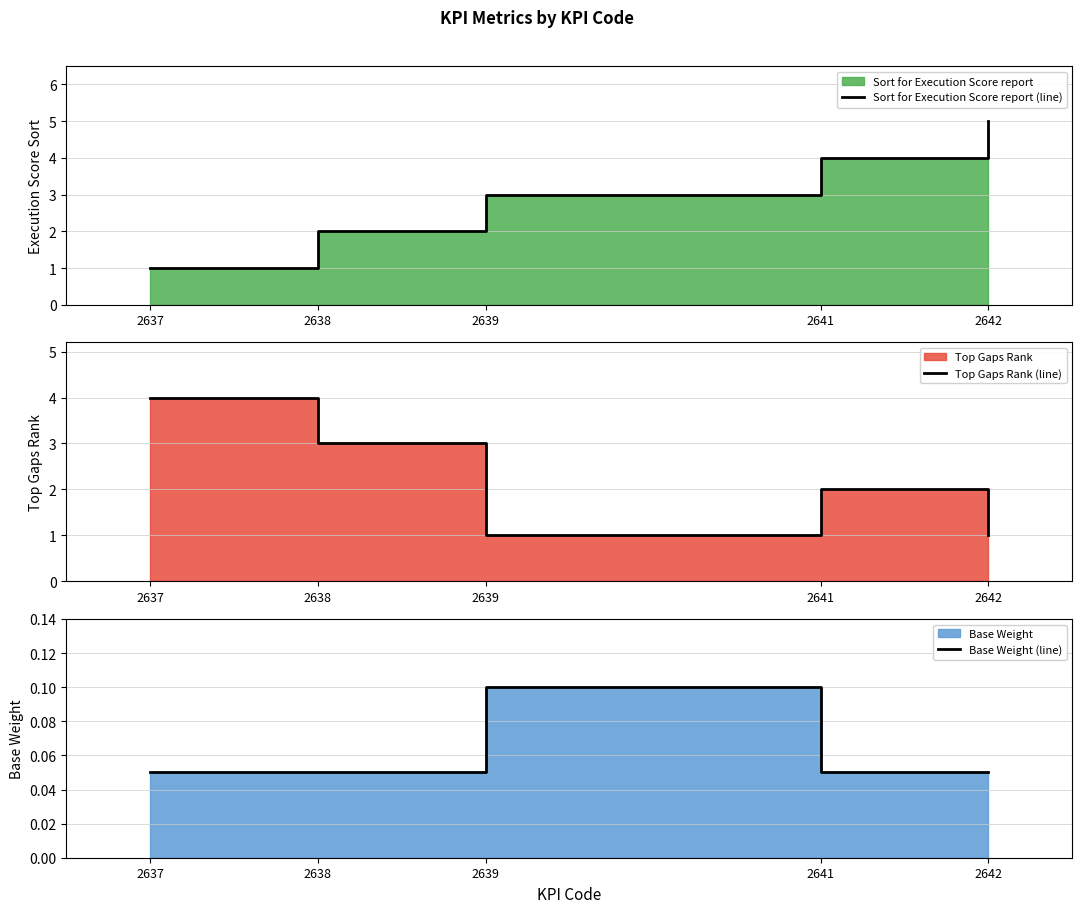

Which series has the widest spread of values?

Sort for Execution Score report (line)